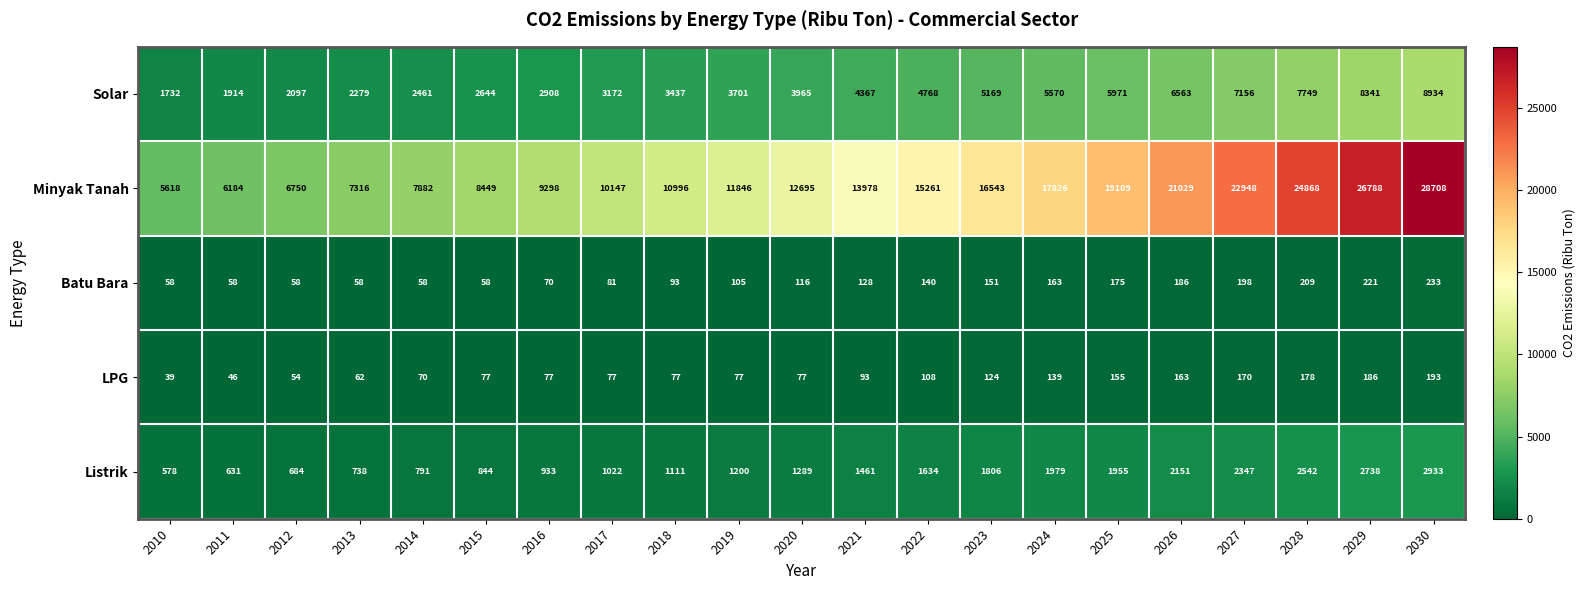

How many series are shown in this chart?

5